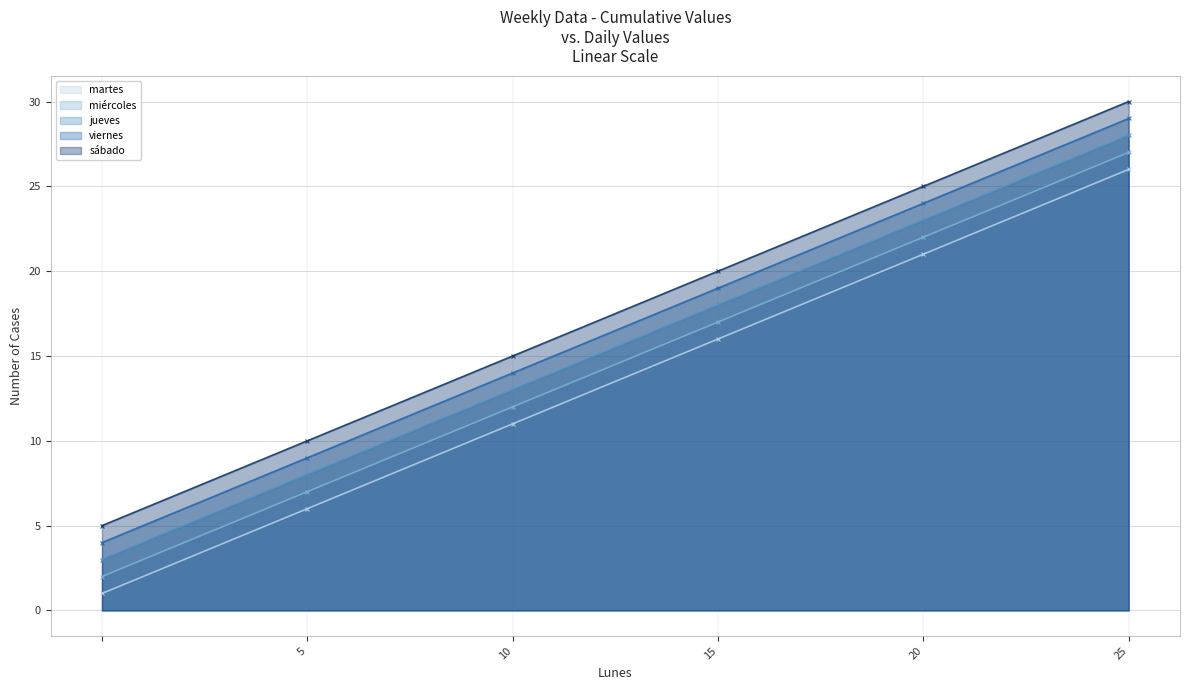

How many values in the jueves series are below 18?

3